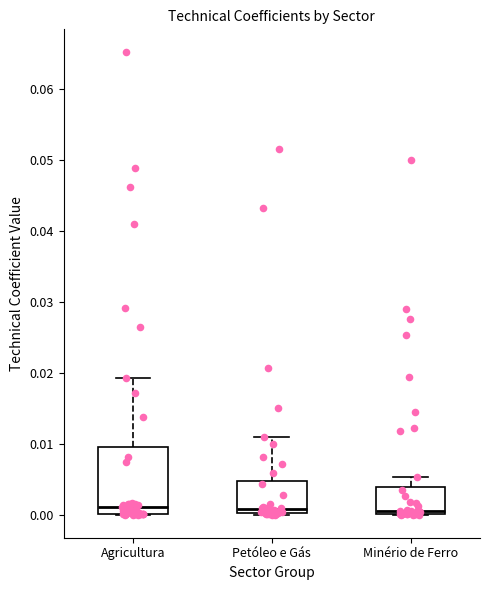

Reading left to right, read every box against the y-axis: the position of its median line, the range the box covers, and the ends of its whiskers. The values are not printed on the chart, so give them approximately, as read against the axis.

Agricultura: median 0.001, box 0.000 to 0.010, whiskers 0.000 to 0.019
Petóleo e Gás: median 0.001, box 0.000 to 0.005, whiskers 0.000 to 0.011
Minério de Ferro: median 0.000 (just above the box's lower edge), box 0.000 to 0.004, whiskers 0.000 to 0.005